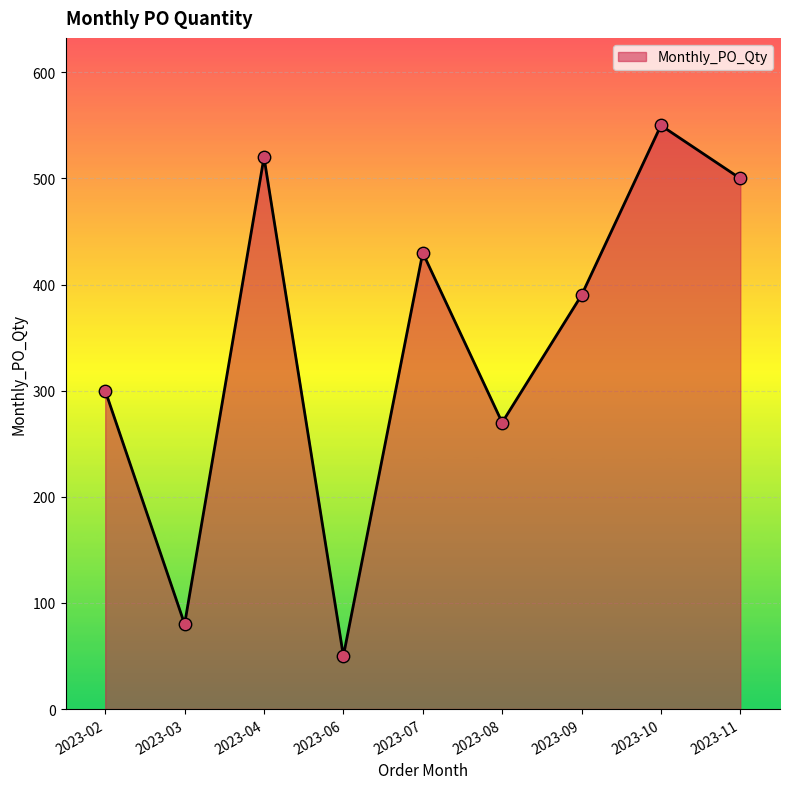

Which has a higher value, 2023-06 or 2023-07?

2023-07